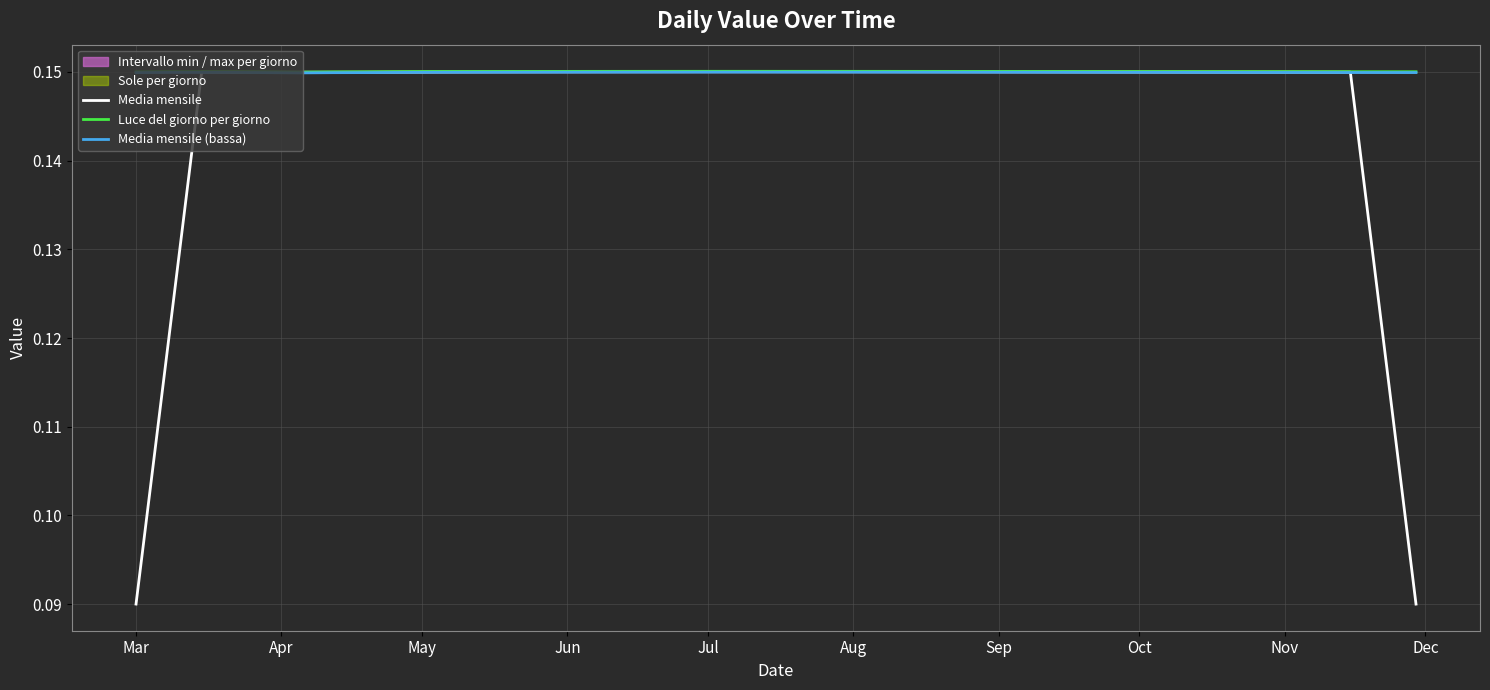

Reading left to right, transcribe all the data shown in this chart.

Media mensile: 0.1	0.1	0.1	0.1	0.1	0.1	0.1	0.1	0.1	0.2	0.2	0.2	0.2	0.2	0.2	0.2	0.2	0.2	0.2	0.2	0.2	0.2	0.2	0.2	0.2	0.2	0.2	0.2	0.2	0.2	0.2	0.2	0.2	0.1	0.1	0.1	0.1	0.1	0.1	0.1
Luce del giorno per giorno: 0.2	0.2	0.2	0.2	0.2	0.1	0.2	0.2	0.2	0.2	0.2	0.2	0.2	0.2	0.2	0.2	0.2	0.2	0.2	0.2	0.2	0.2	0.2	0.2	0.2	0.2	0.2	0.2	0.2	0.2	0.2	0.2	0.2	0.2	0.2	0.2	0.2	0.2	0.2	0.2
Media mensile (bassa): 0.1	0.1	0.1	0.1	0.1	0.1	0.1	0.1	0.1	0.1	0.1	0.1	0.1	0.1	0.1	0.1	0.1	0.1	0.1	0.1	0.1	0.1	0.1	0.1	0.1	0.1	0.1	0.1	0.1	0.1	0.1	0.1	0.1	0.1	0.1	0.1	0.1	0.1	0.1	0.1